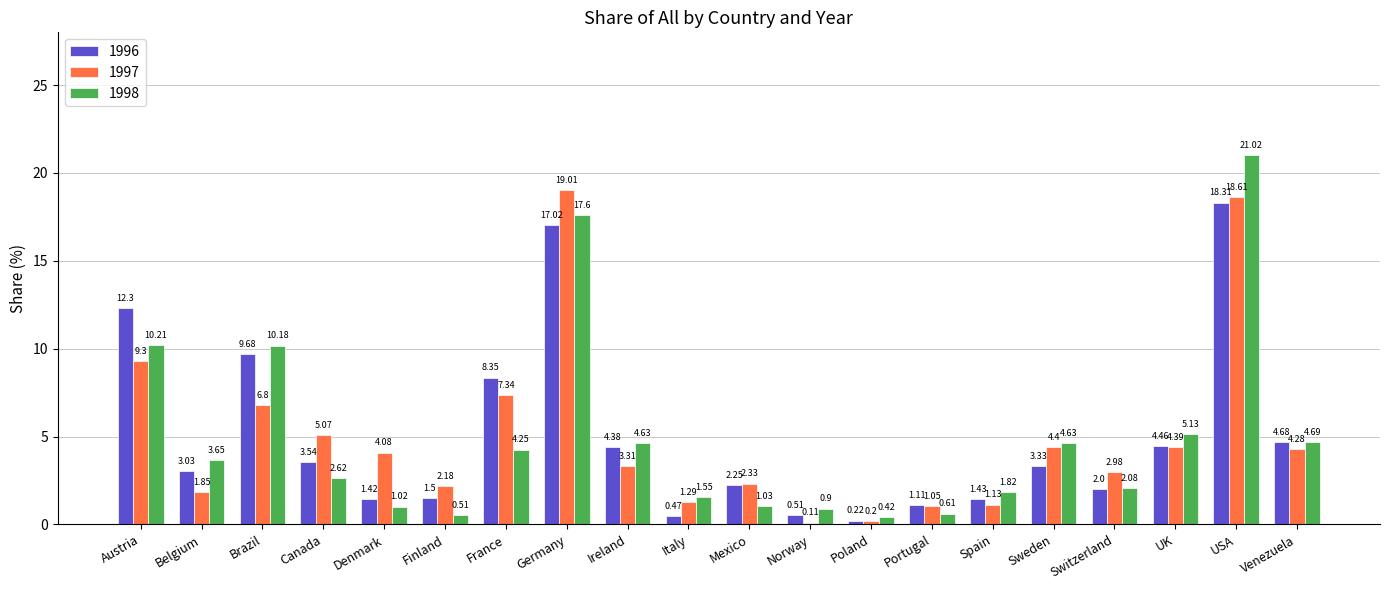

What is the average value of the 1998 series?

4.9